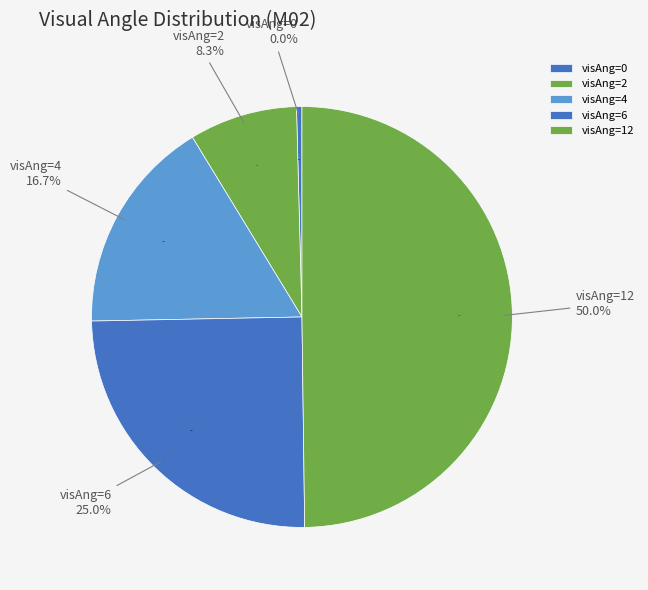

What is the total percentage of 0 and 6?

25.0%